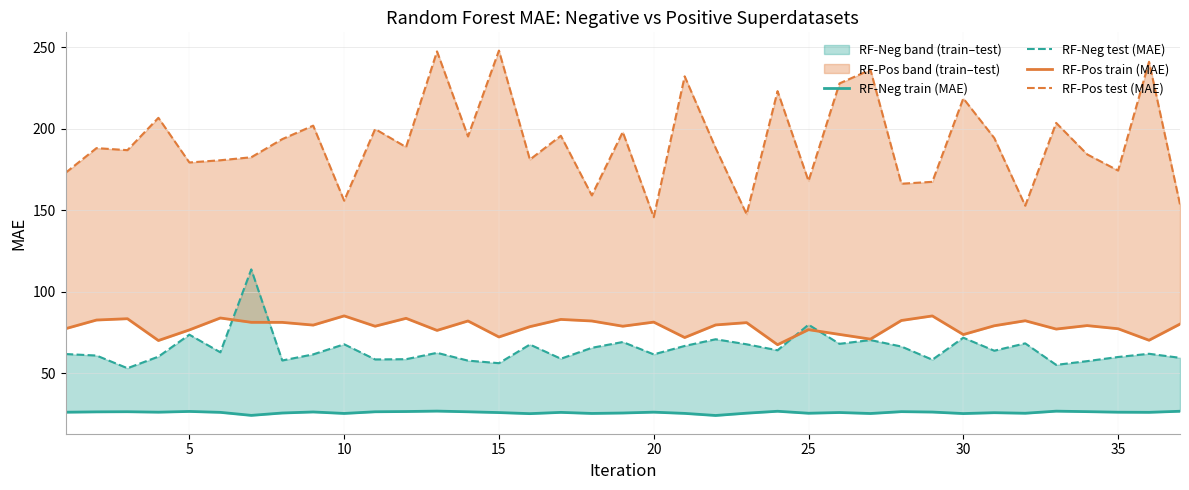

Is the value of RF-Pos test (MAE) at 35 greater than the value of RF-Neg train (MAE) at 32?

Yes